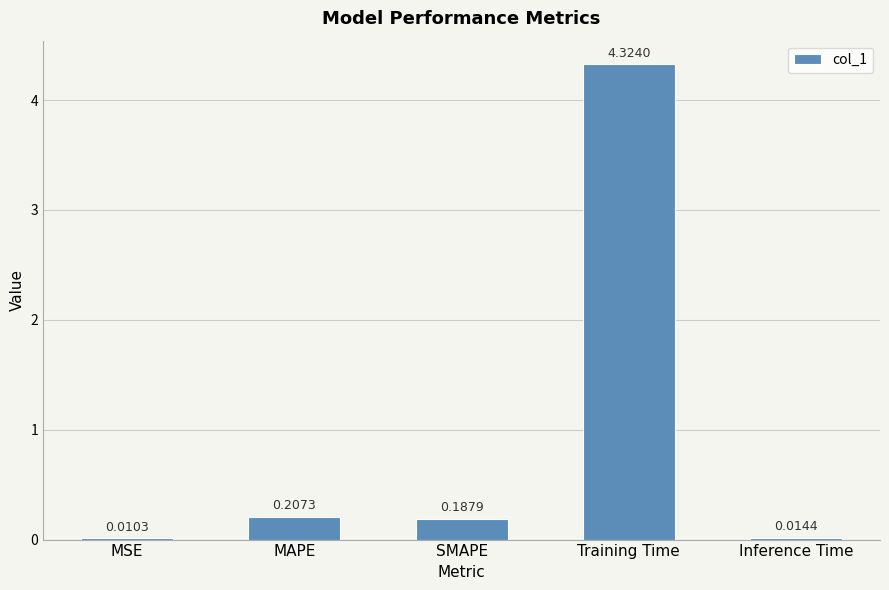

At which category does the chart reach its peak across all series?

Training Time